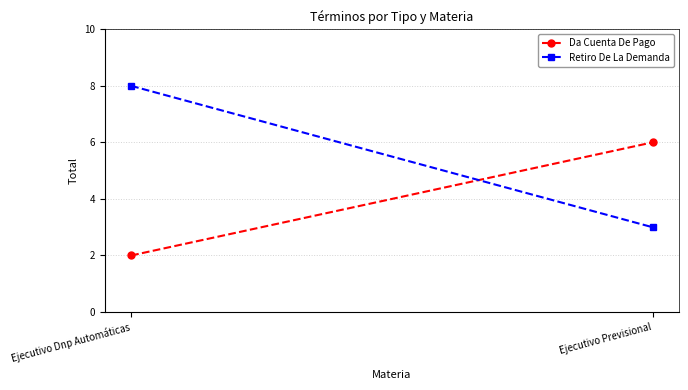

How many lines are shown in the chart?

2